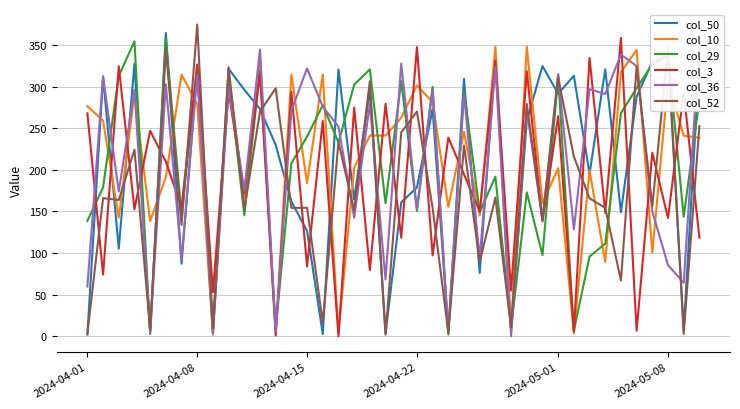

At which label does col_52 reach its peak?

2024-04-08